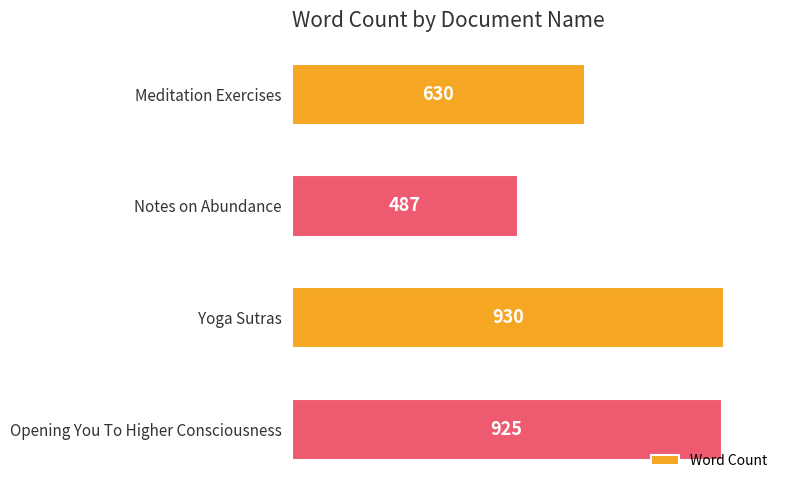

What is the smallest value displayed?

487